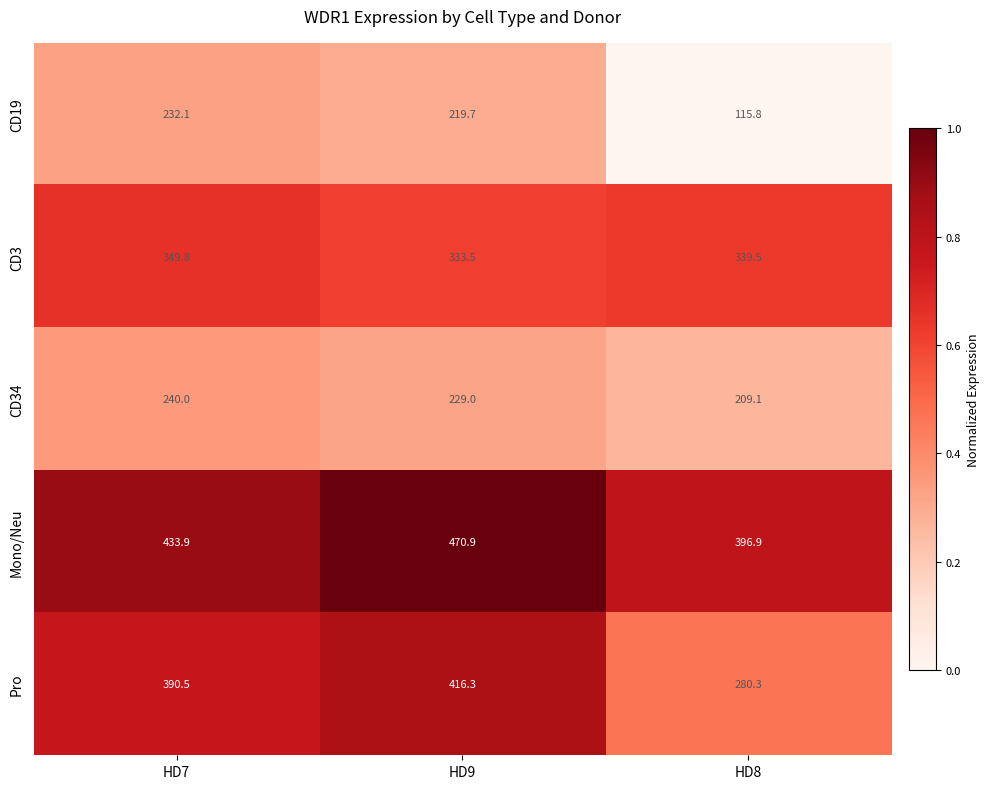

What is the approximate value of CD3 at HD9?

333.5